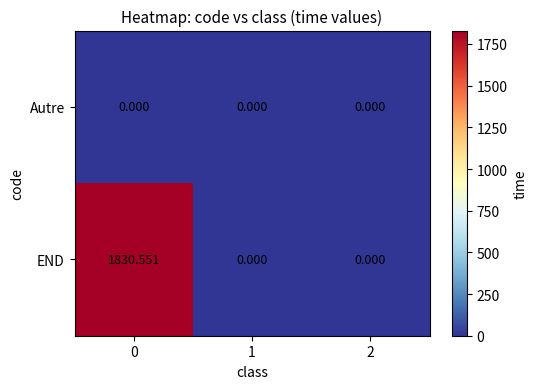

Between 0 and 1, which series saw the biggest shift?

END